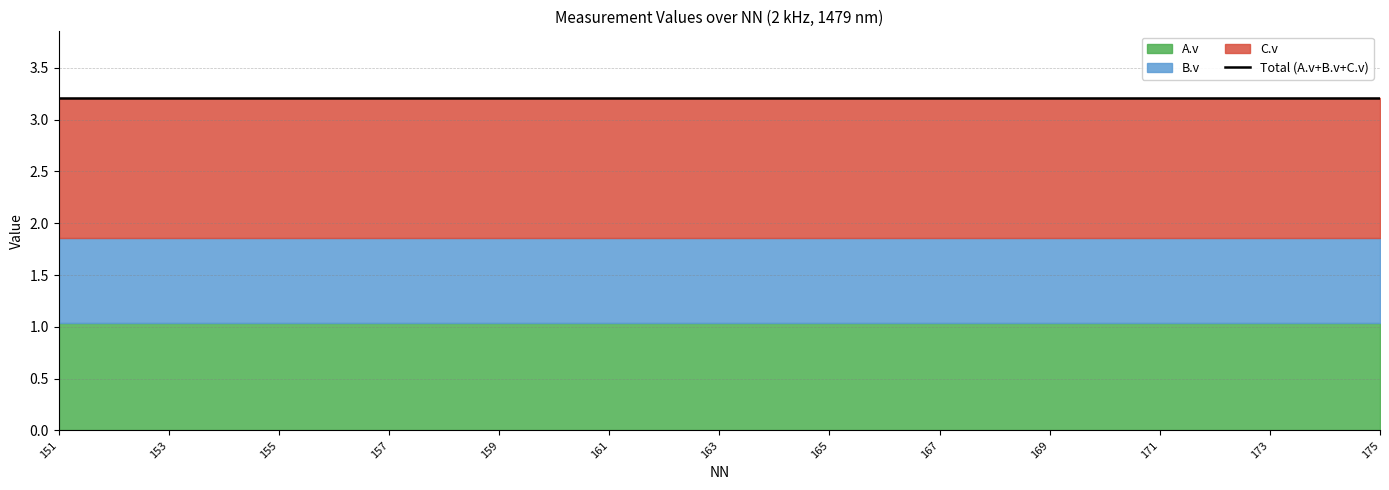

True or false: B.v and C.v cross at least once.

False